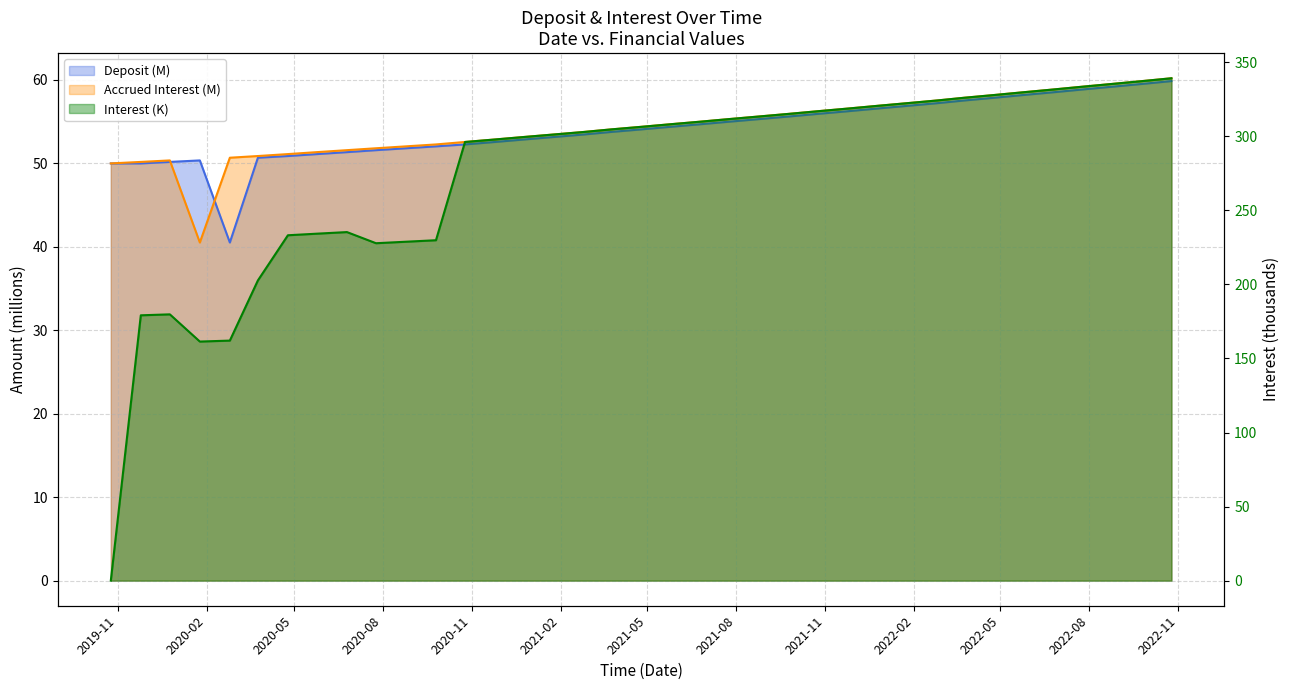

What is the difference between the maximum and minimum values in the Deposit series?

19.3